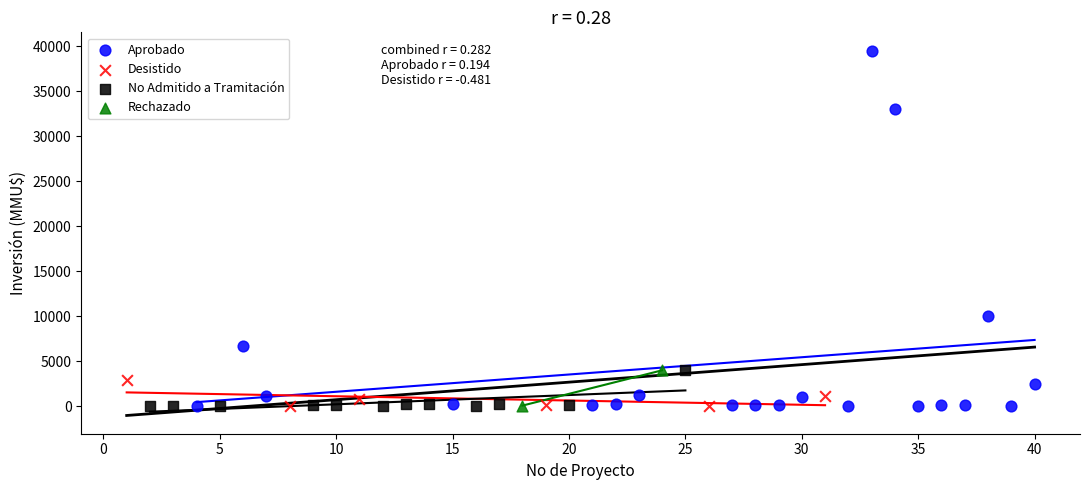

What are all the series names shown in the legend?

Aprobado, Desistido, No Admitido a Tramitación, Rechazado